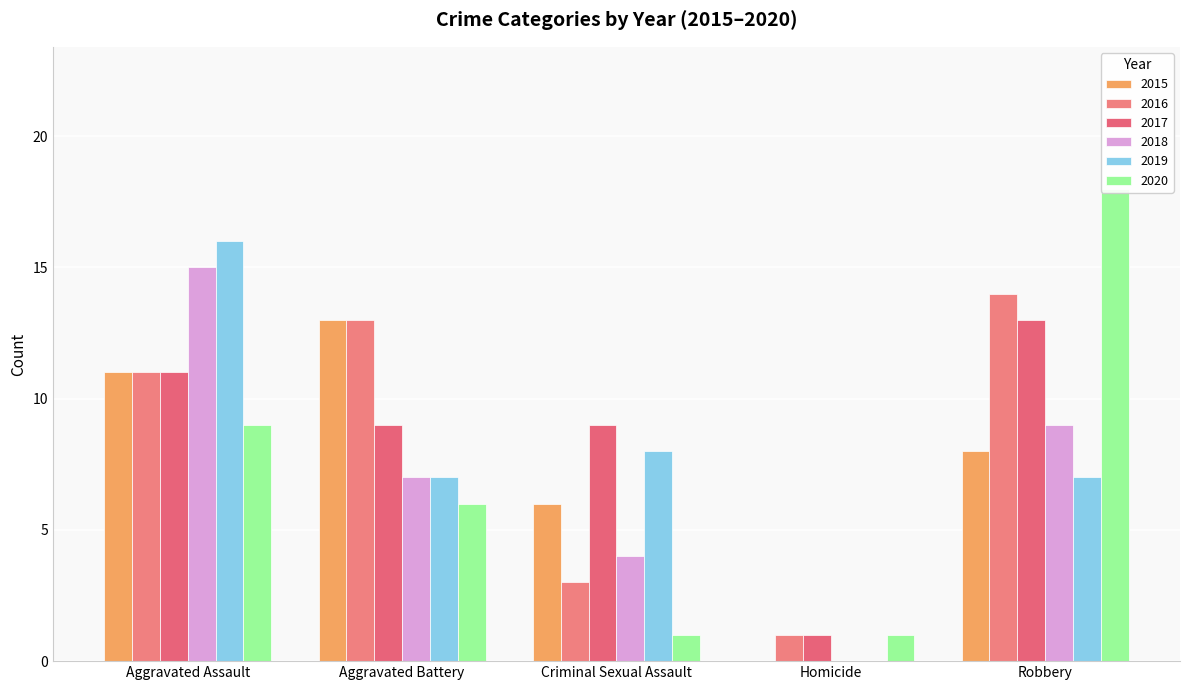

At which label is 2017 closest to 7?

Aggravated Battery